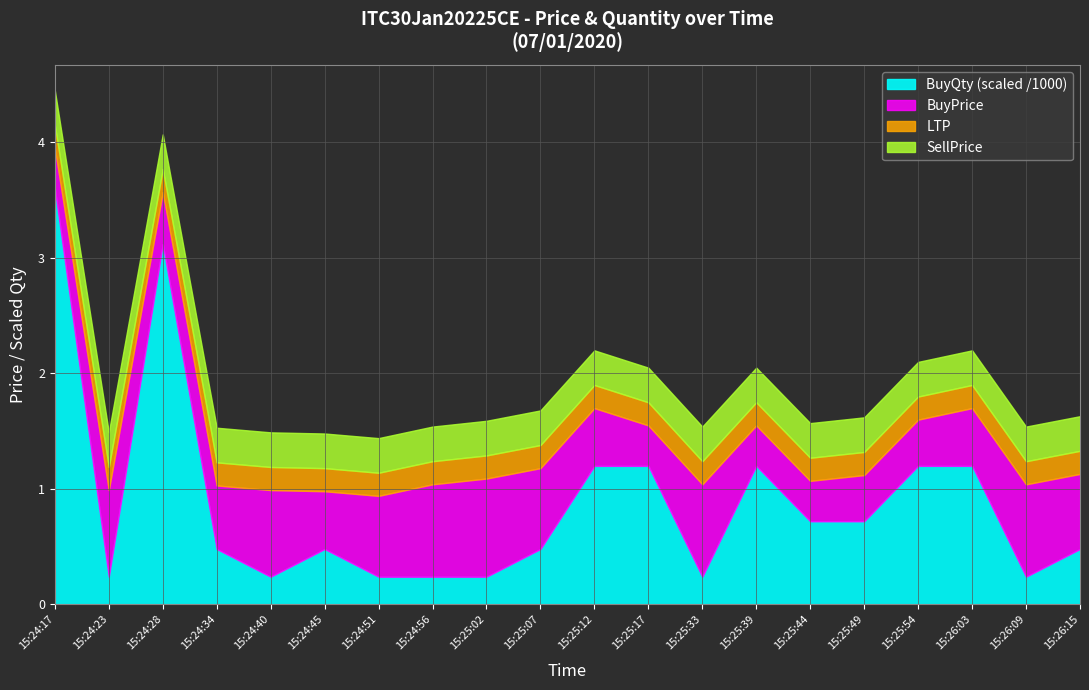

What is the maximum value for BuyQty (scaled /1000)?

3.6